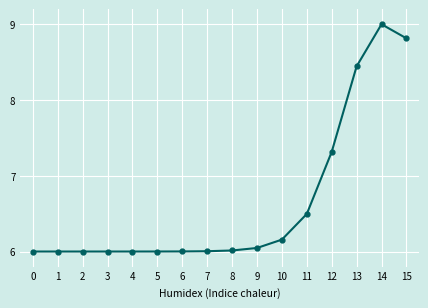

Between 14 and 9, which is larger?

14